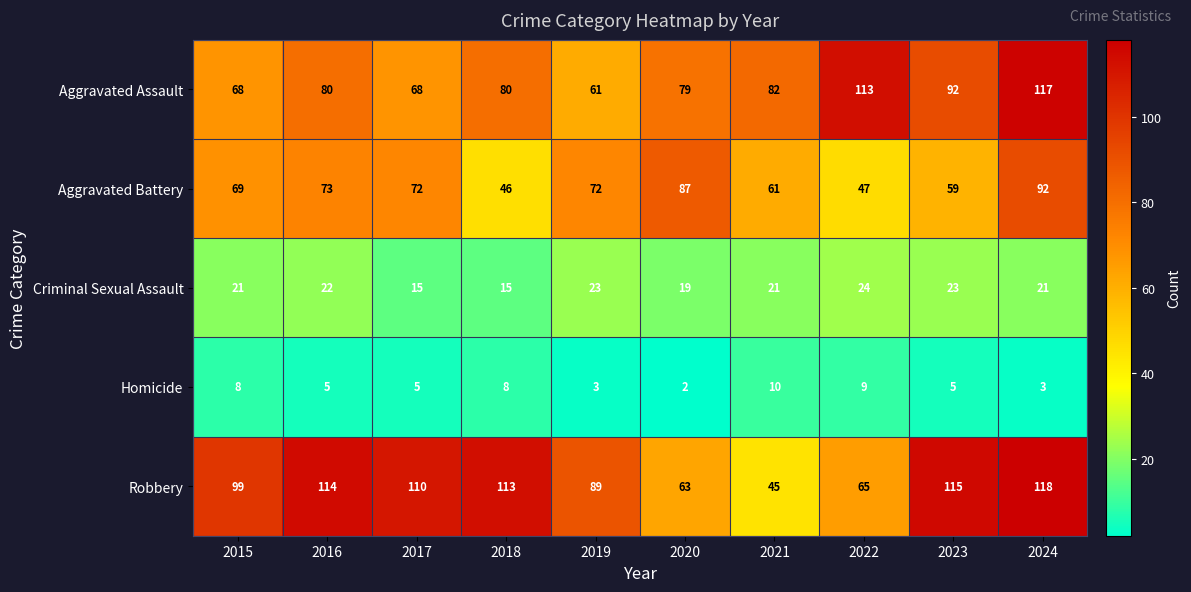

Count the Criminal Sexual Assault values in the range 19 to 23.

7